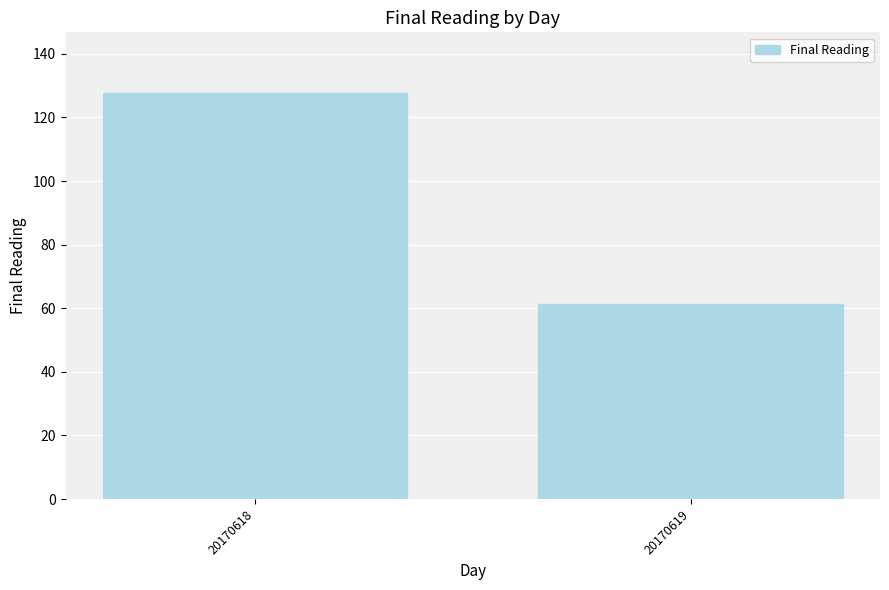

Read the value at 20170619.

61.2